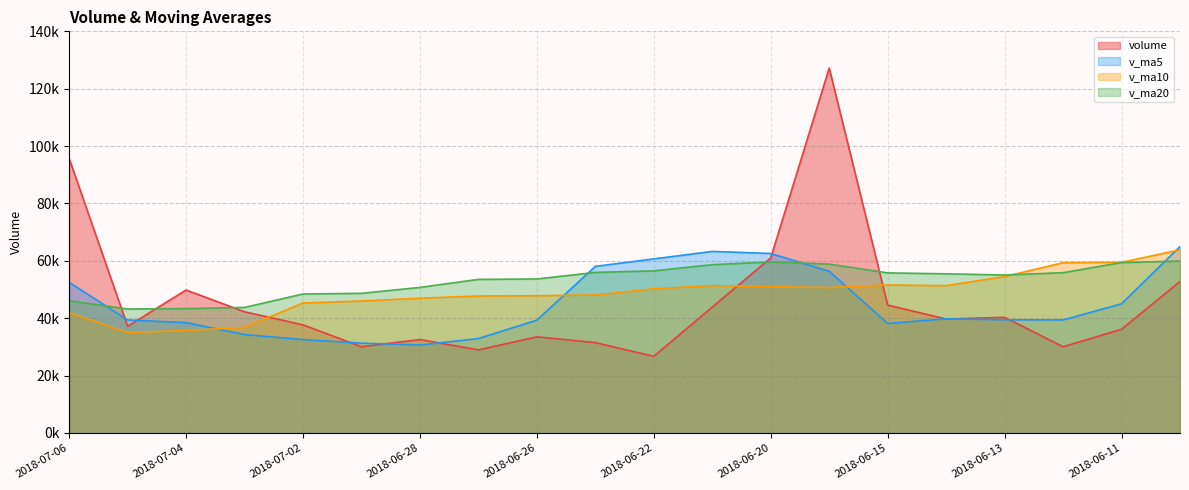

In volume, how many points are higher than both neighbors (excluding endpoints)?

5